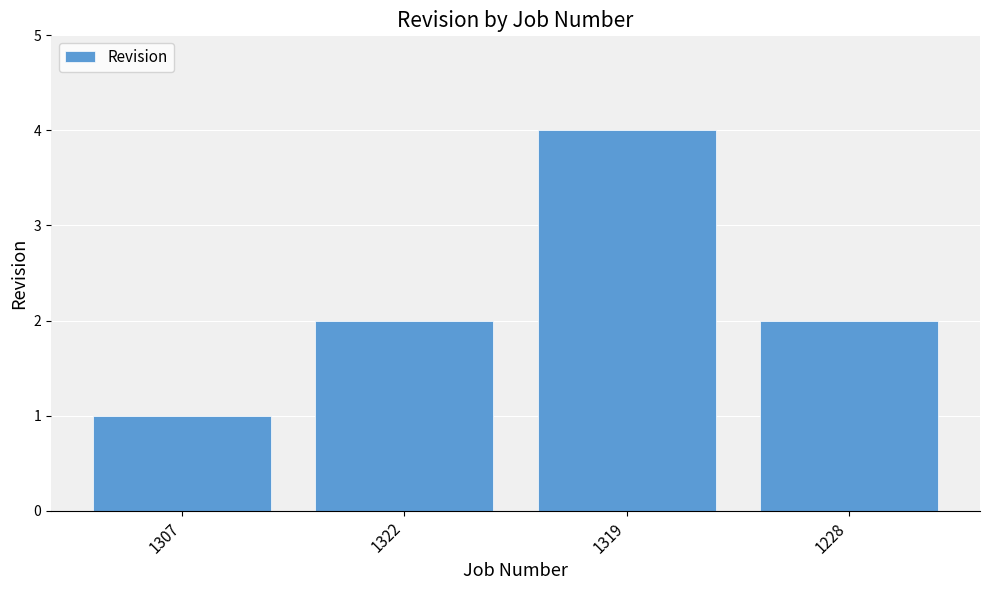

What is the sum of the values at 1307 and 1319?

5